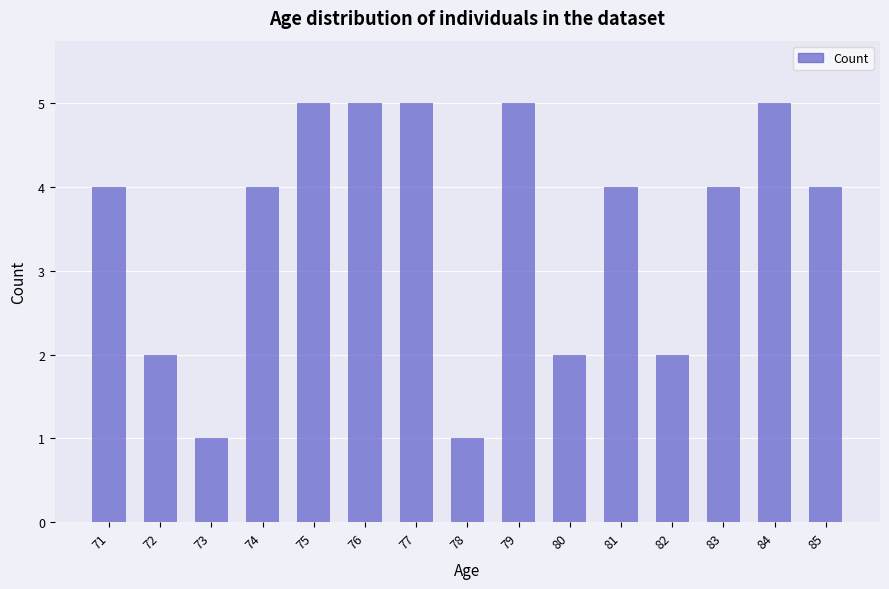

What is the difference between the second highest and second lowest values?

4